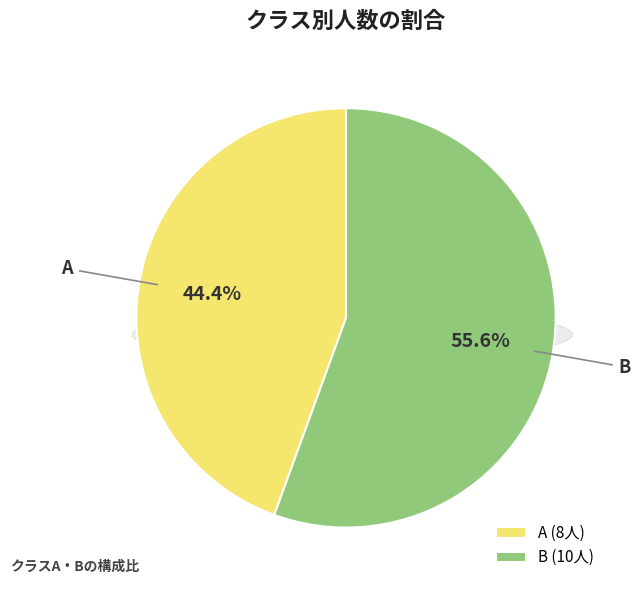

Does A represent more than half of the total?

No